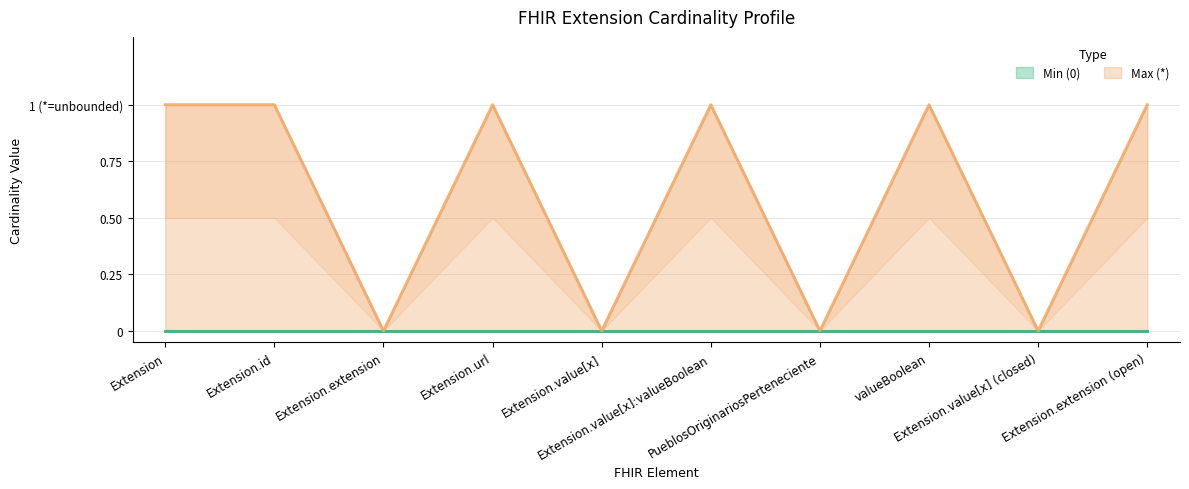

True or false: the data shows 1 at Extension.url.

True